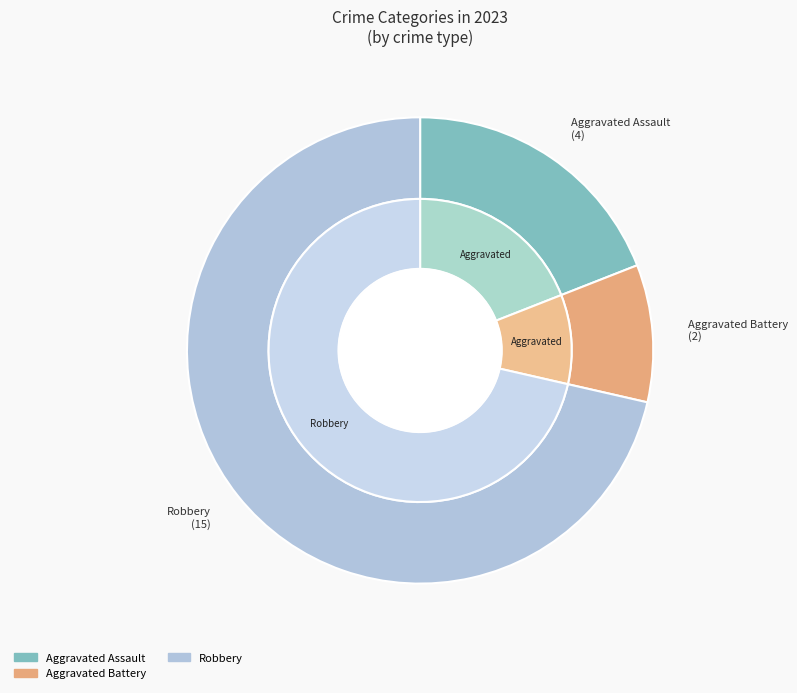

Is it true that Criminal Sexual Assault is 0% of the pie?

True